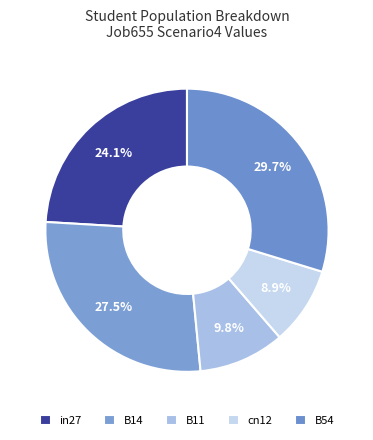

How many segments does this pie chart have?

5